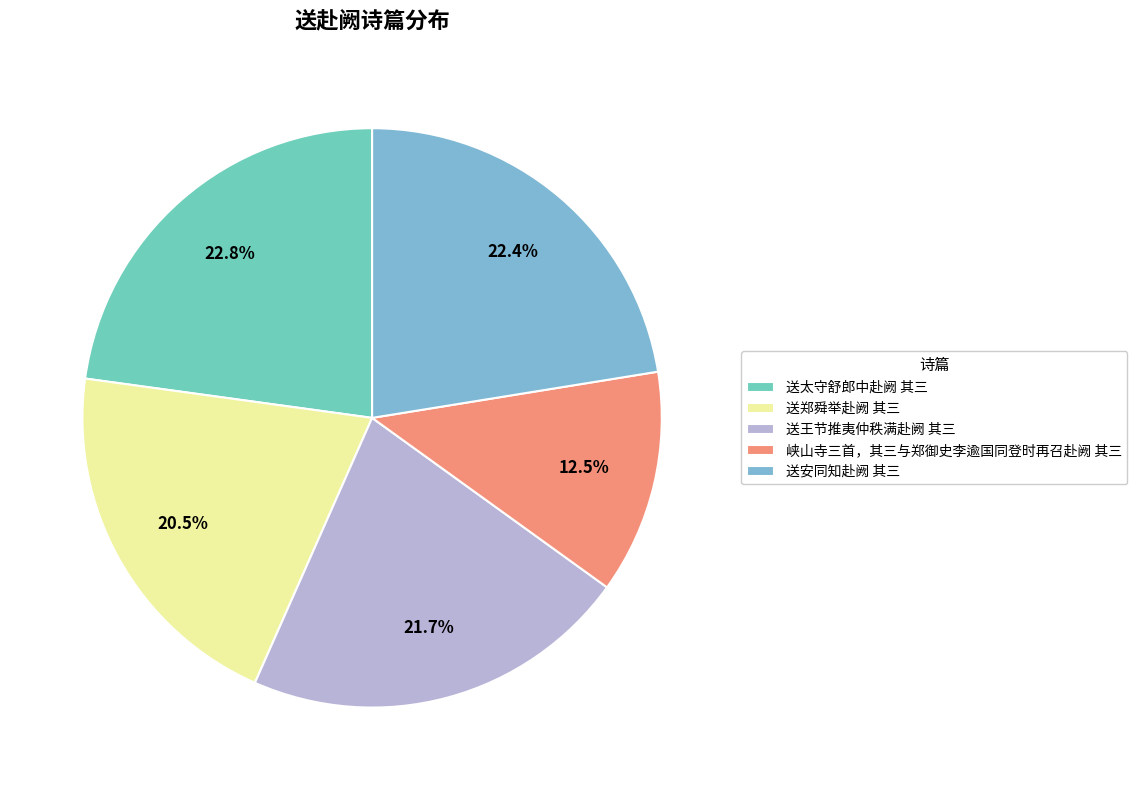

How many segments does this pie chart have?

5